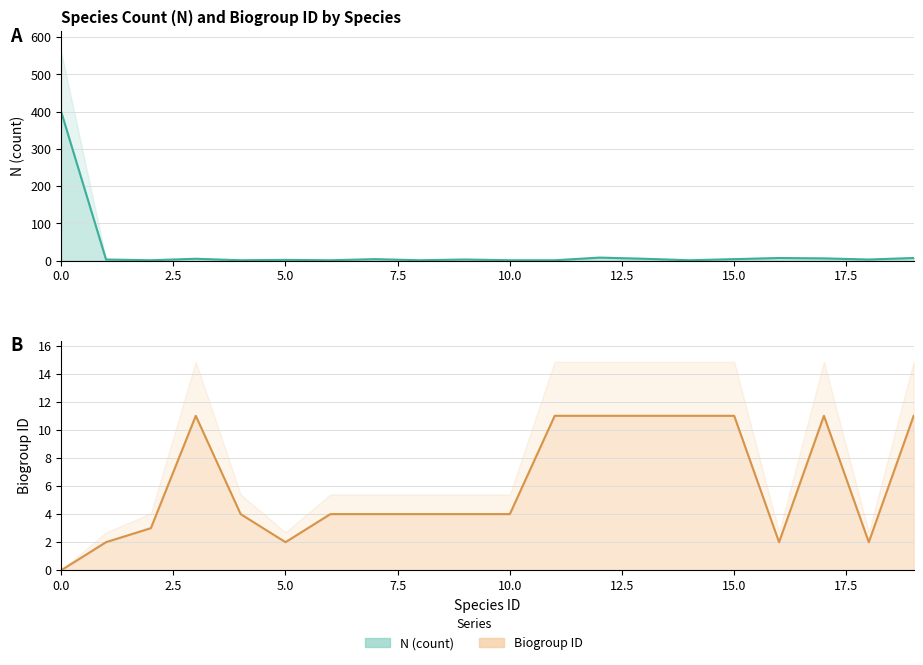

True or false: N (count) line and Biogroup ID line cross at least once.

True